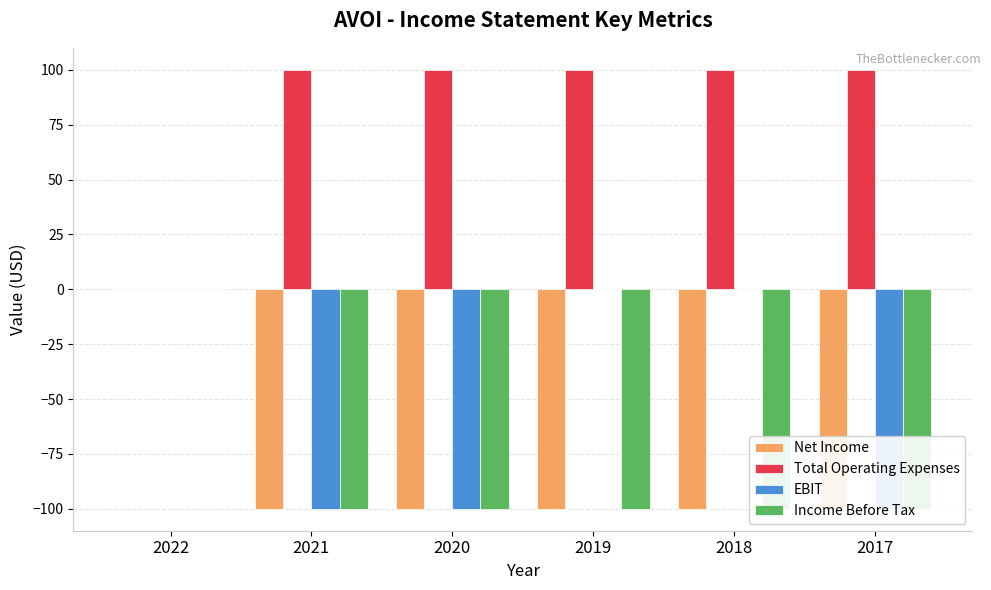

How many bars are there in total?

24